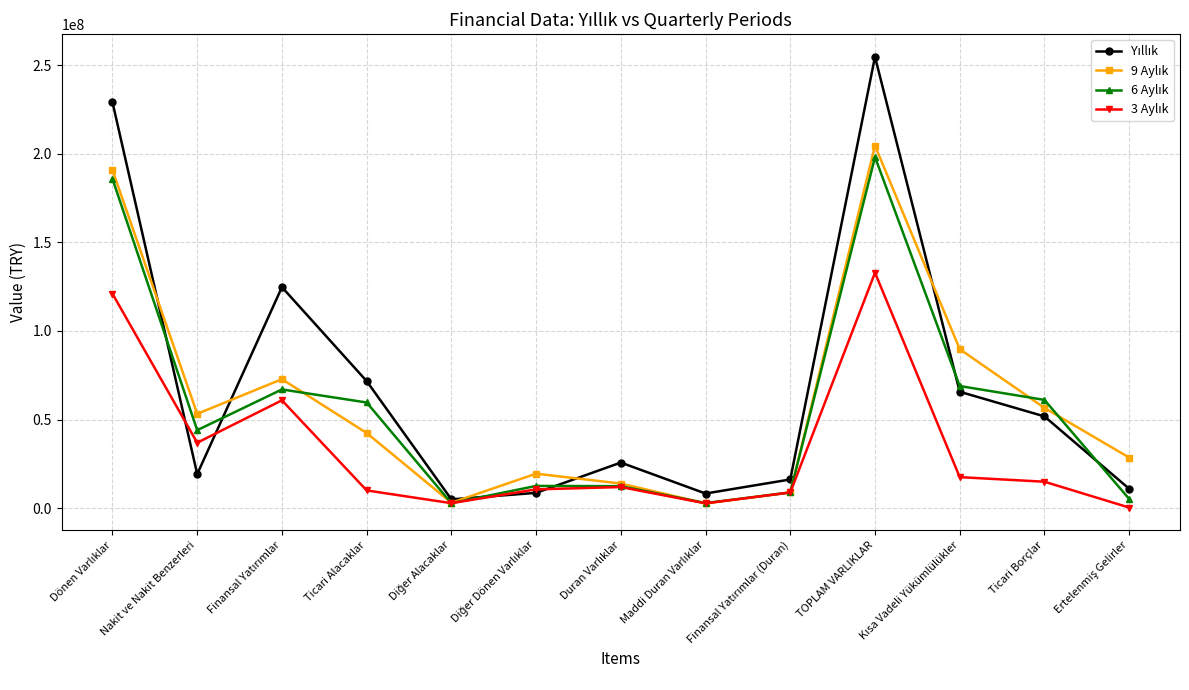

What is the maximum value shown in the chart?

254799210